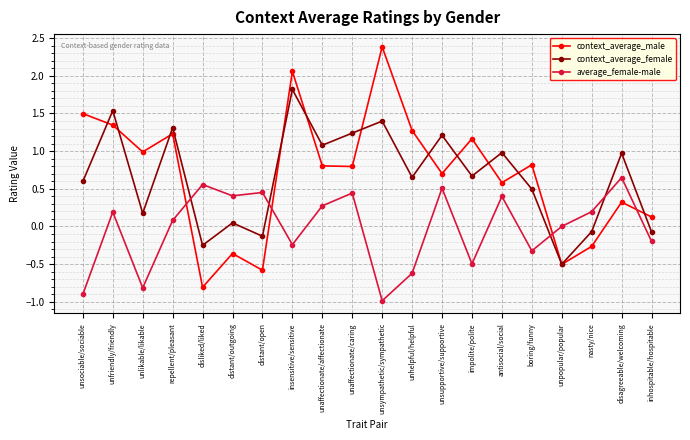

What is the difference between the maximum and minimum values in the context_average_male series?

3.2